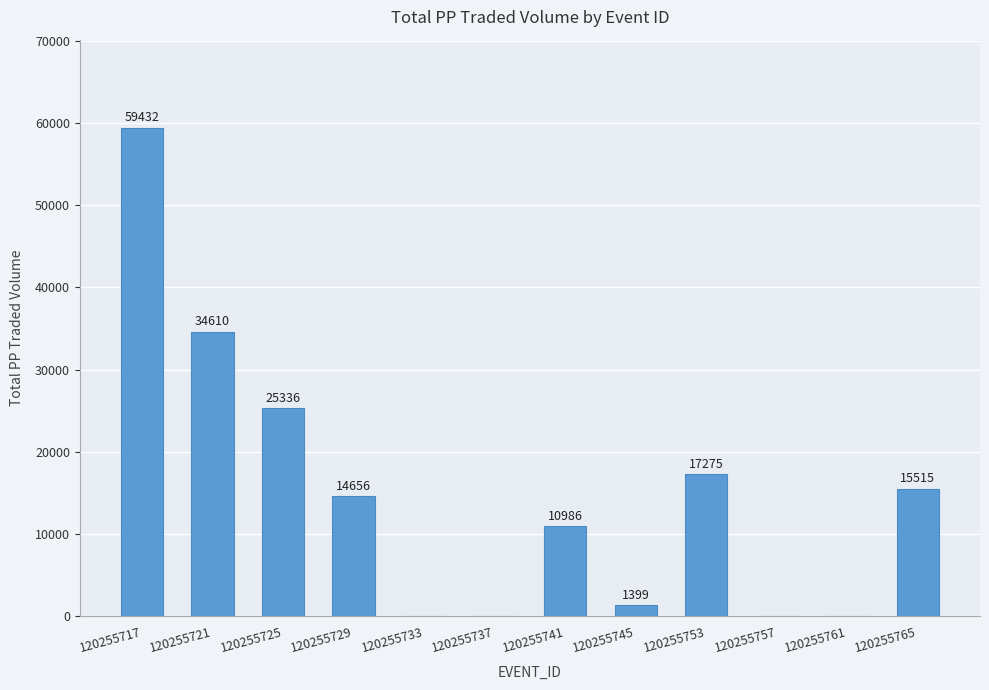

Where does the data first go above 14655?

120255717